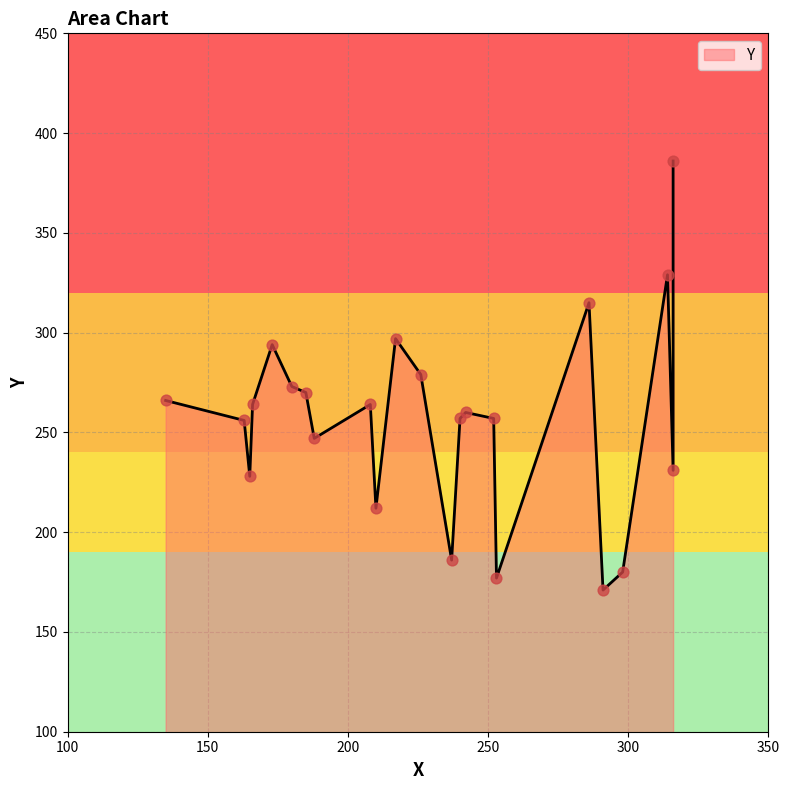

What is the ratio of the value at 316 to the value at 188?

0.9